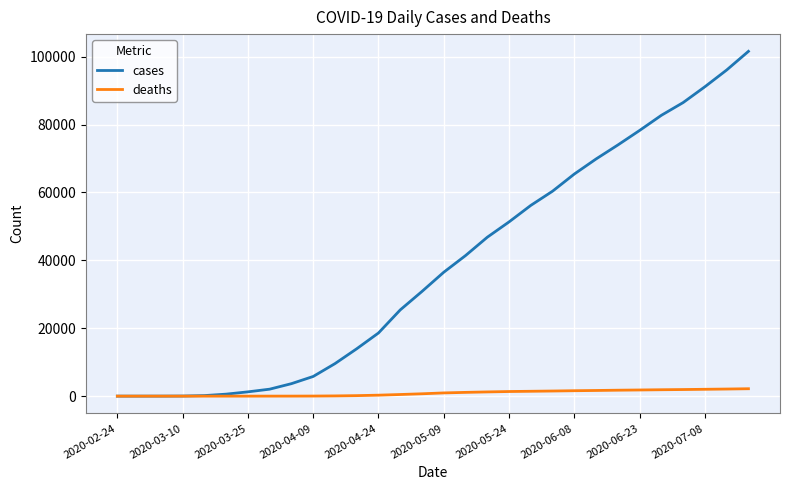

What is the greatest value displayed?

101586